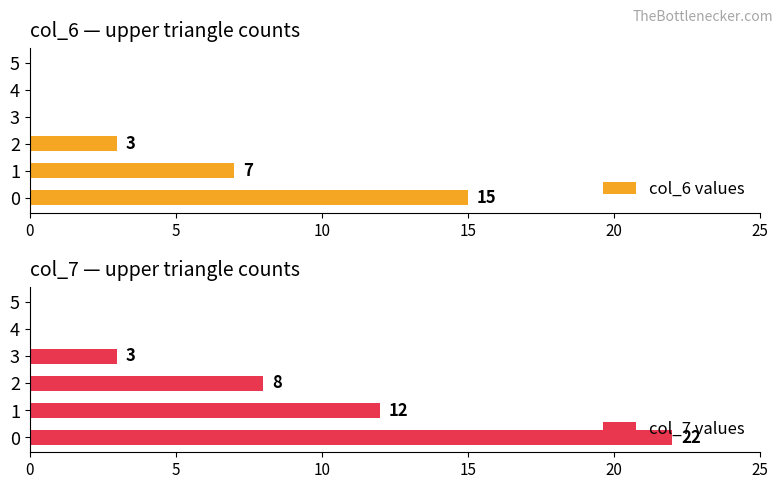

What is the total value across all series at 0?

37